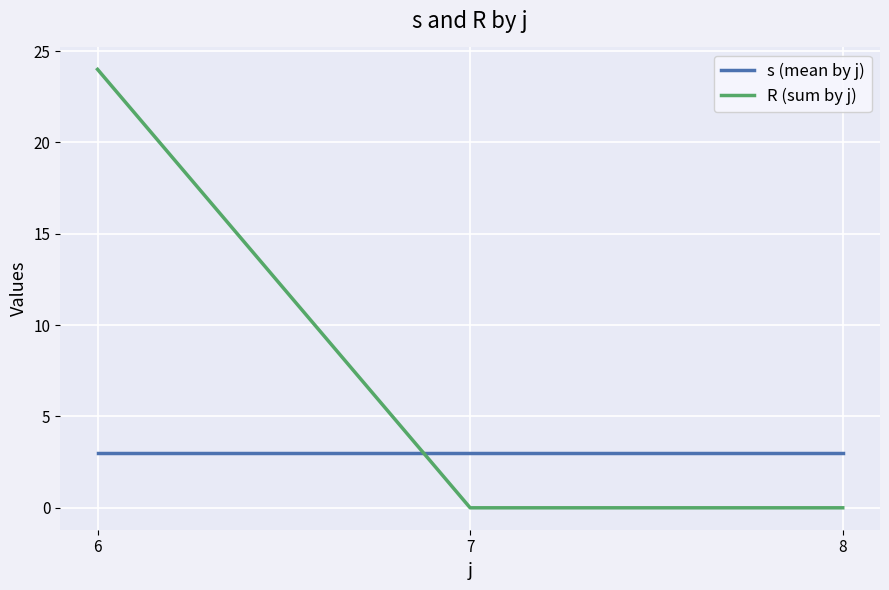

True or false: R (sum by j) has a value of -8 at 7.

False